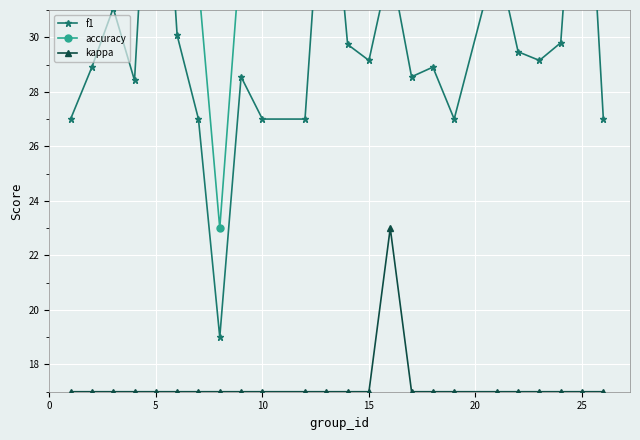

What is the sum of all accuracy values?

822.5